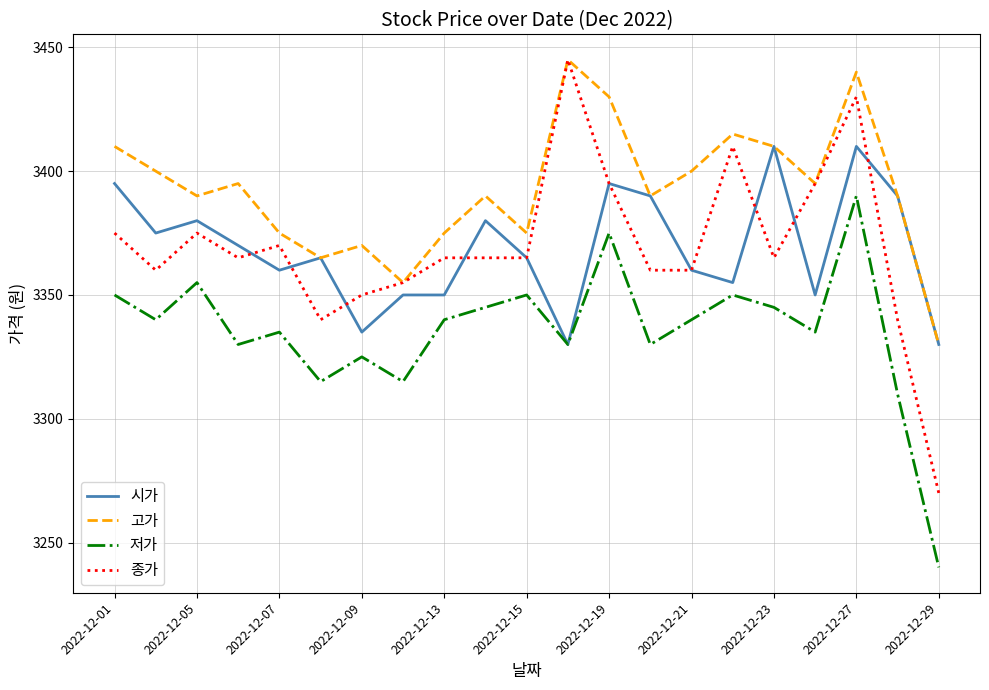

Which series ends up on top after the final intersection of 시가 and 종가?

시가